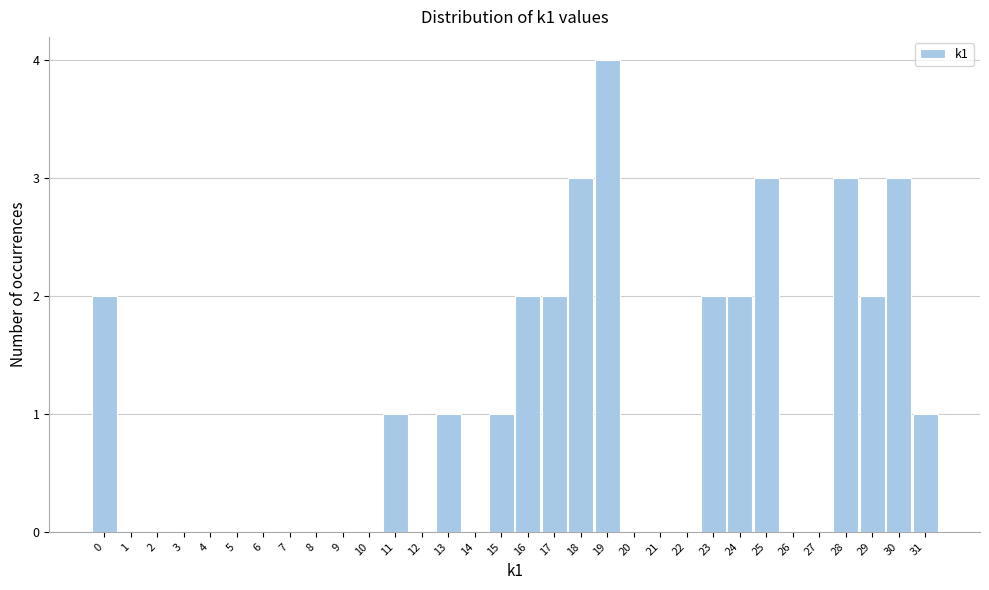

Reading left to right, transcribe this chart: for each bar, give the range it covers on the x-axis and its height. The values are not printed on the chart, so give them approximately, as read against the axis.

-0.5 to 0.5: 2
0.5 to 1.5: 0
1.5 to 2.5: 0
2.5 to 3.5: 0
3.5 to 4.5: 0
4.5 to 5.5: 0
5.5 to 6.5: 0
6.5 to 7.5: 0
7.5 to 8.5: 0
8.5 to 9.5: 0
9.5 to 10.5: 0
10.5 to 11.5: 1
11.5 to 12.5: 0
12.5 to 13.5: 1
13.5 to 14.5: 0
14.5 to 15.5: 1
15.5 to 16.5: 2
16.5 to 17.5: 2
17.5 to 18.5: 3
18.5 to 19.5: 4
19.5 to 20.5: 0
20.5 to 21.5: 0
21.5 to 22.5: 0
22.5 to 23.5: 2
23.5 to 24.5: 2
24.5 to 25.5: 3
25.5 to 26.5: 0
26.5 to 27.5: 0
27.5 to 28.5: 3
28.5 to 29.5: 2
29.5 to 30.5: 3
30.5 to 31.5: 1